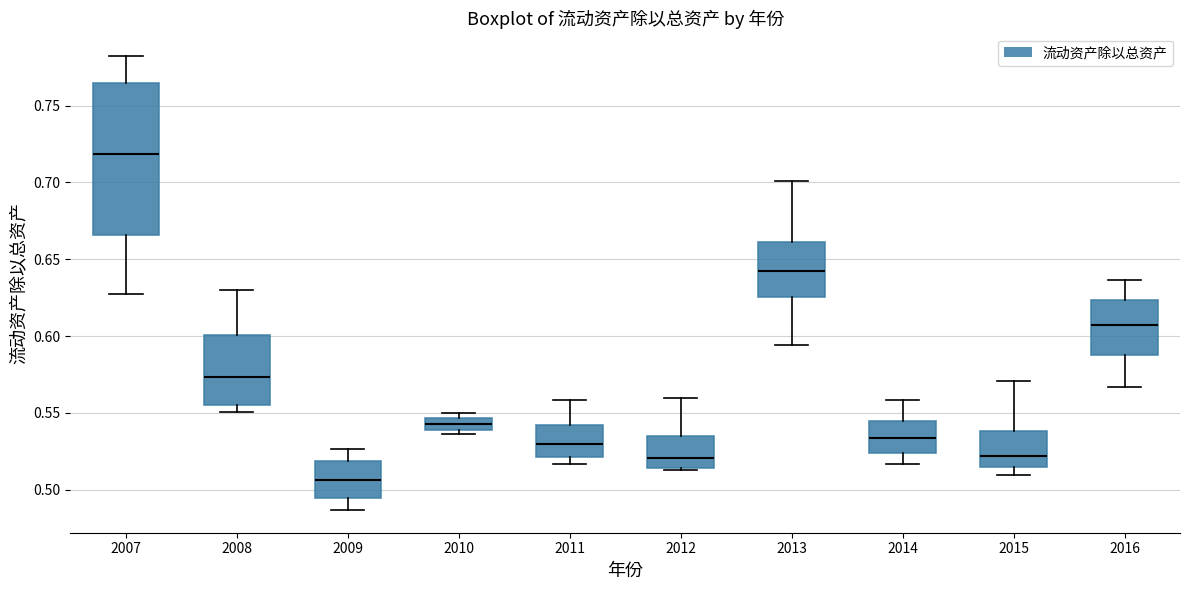

Which box's median line is the lowest?

2009